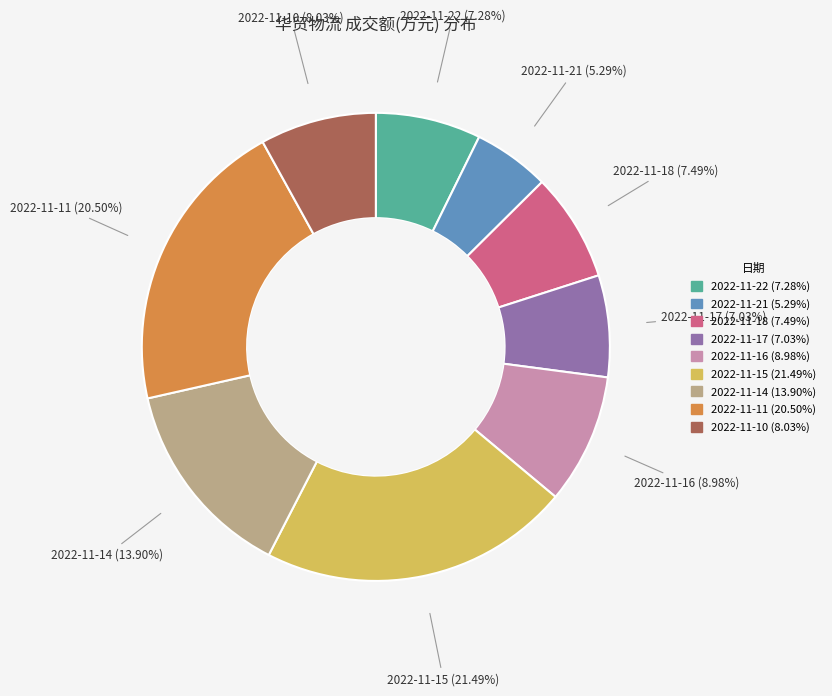

Which has a higher value, 2022-11-21 or 2022-11-16?

2022-11-16